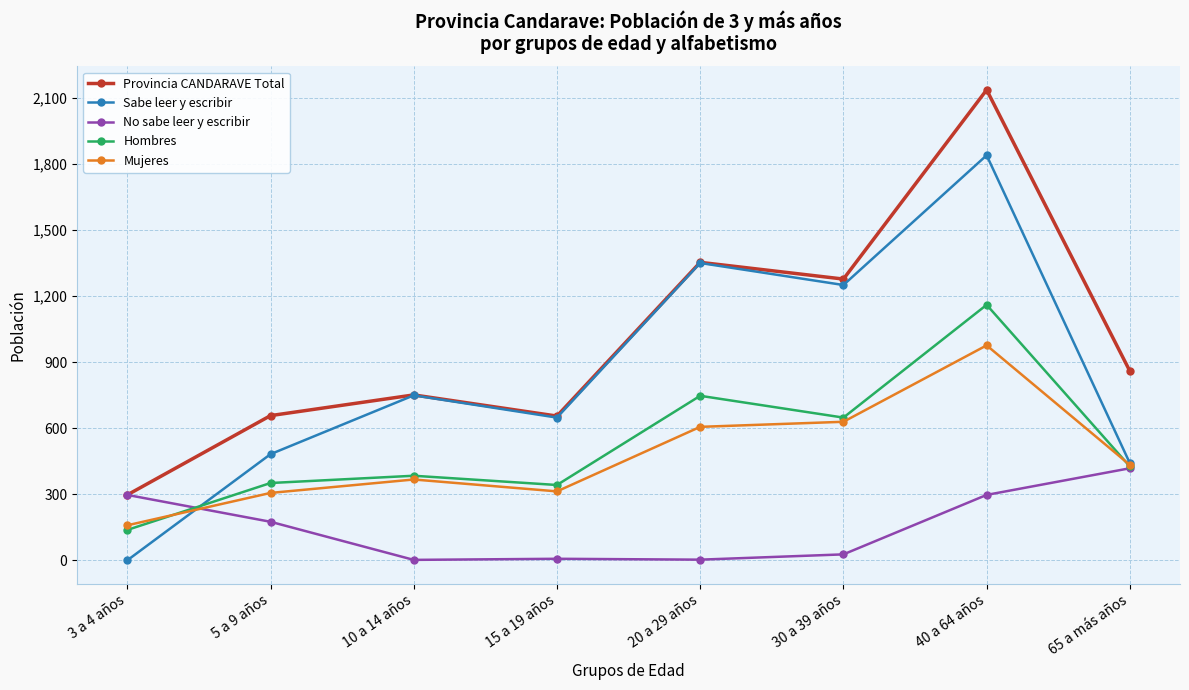

Where is No sabe leer y escribir nearest to the value 210?

5 a 9 años